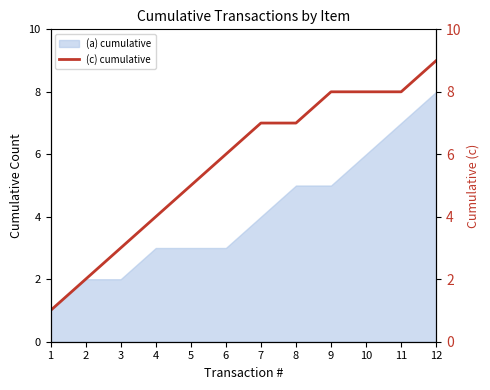

What is the difference between the maximum and second lowest values?

7